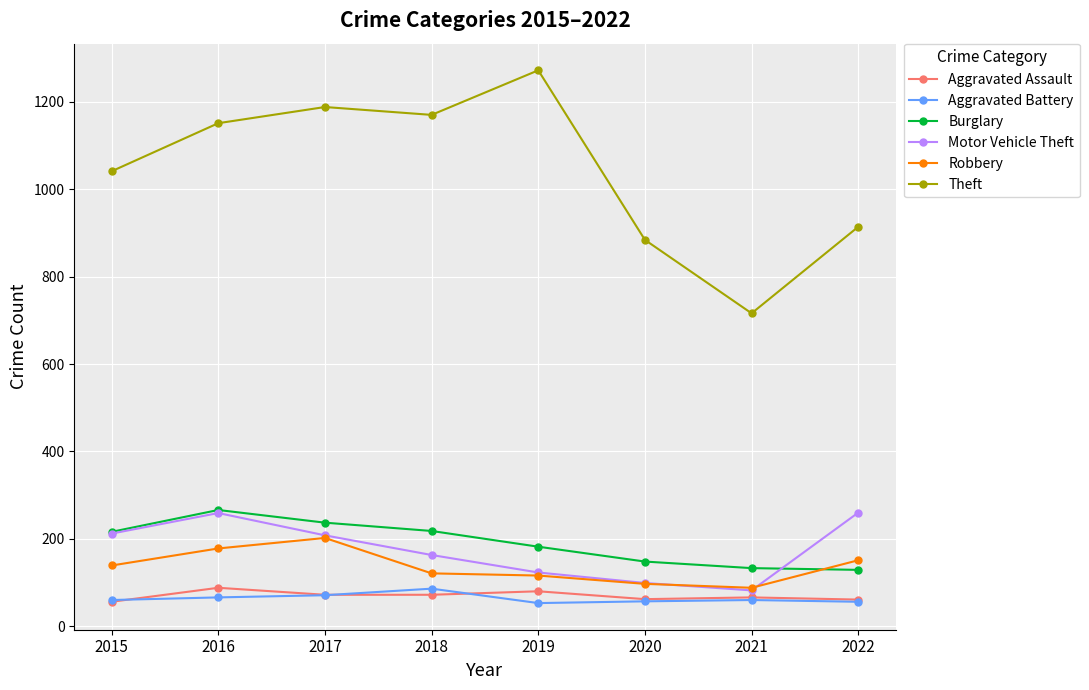

Which series has the largest range (max minus min)?

Theft